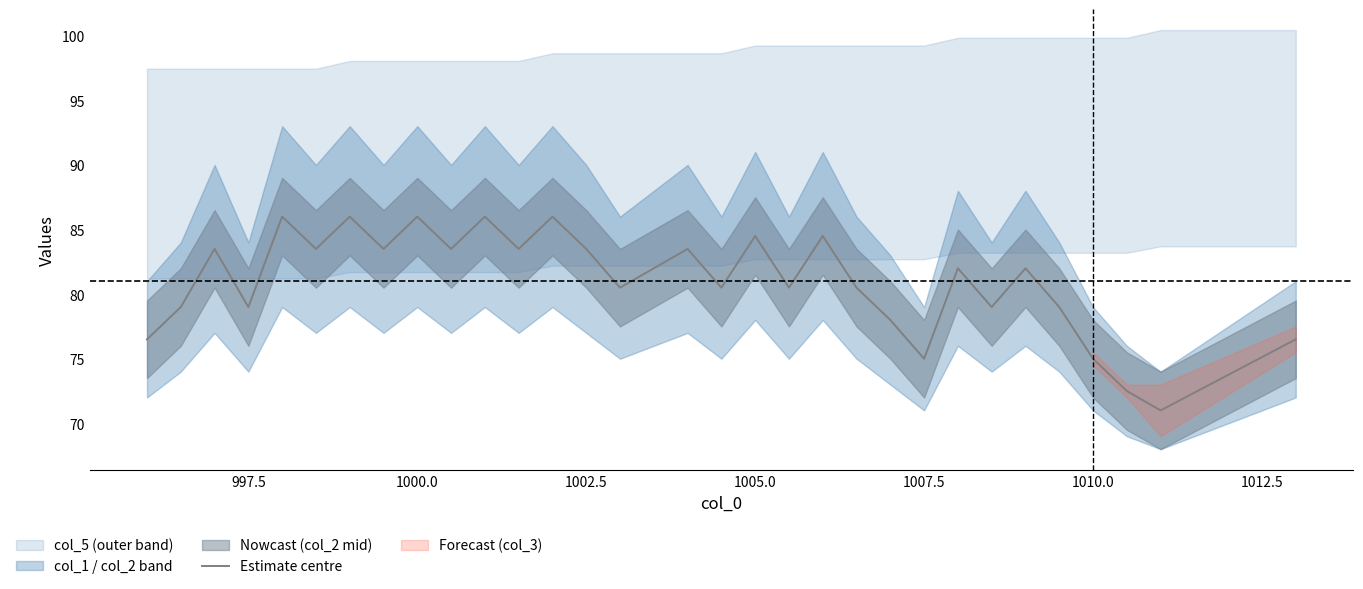

What is the difference between the maximum and second lowest values?

13.5